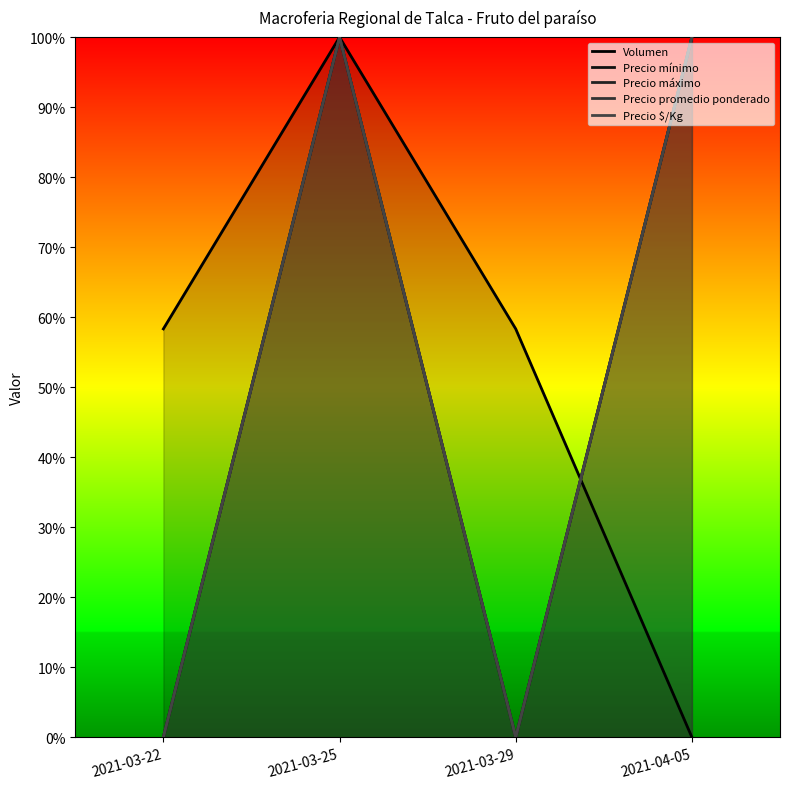

Reading left to right, extract all data points from this chart.

Volumen: 2021-03-22=0.6	2021-03-25=1.0	2021-03-29=0.6	2021-04-05=0.0
Precio mínimo: 2021-03-22=0.0	2021-03-25=1.0	2021-03-29=0.0	2021-04-05=1.0
Precio máximo: 2021-03-22=0.0	2021-03-25=1.0	2021-03-29=0.0	2021-04-05=1.0
Precio promedio ponderado: 2021-03-22=0.0	2021-03-25=1.0	2021-03-29=0.0	2021-04-05=1.0
Precio $/Kg: 2021-03-22=0.0	2021-03-25=1.0	2021-03-29=0.0	2021-04-05=1.0